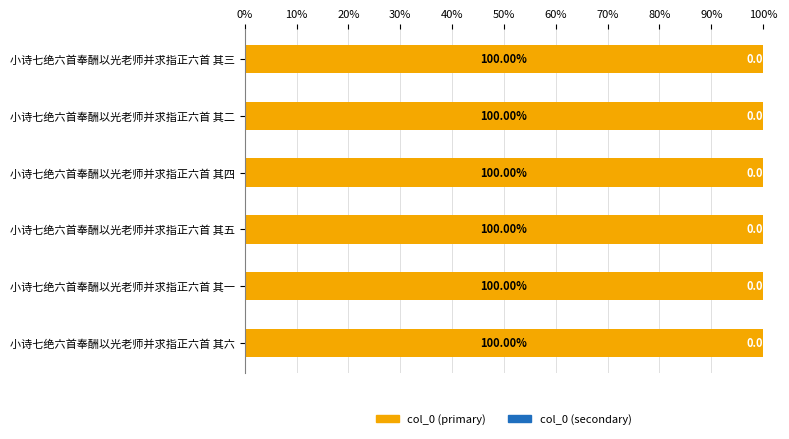

What is the sum of the col_0 (primary) values at 小诗七绝六首奉酬以光老师并求指正六首 其三 and 小诗七绝六首奉酬以光老师并求指正六首 其六?

200.0